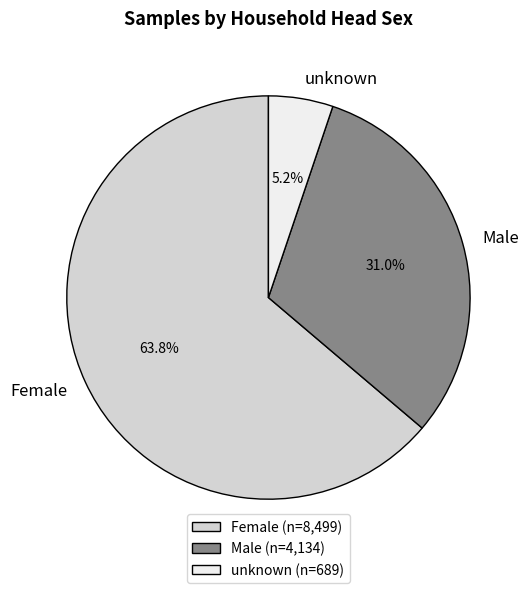

The unknown slice represents 1% of the pie. True or false?

False